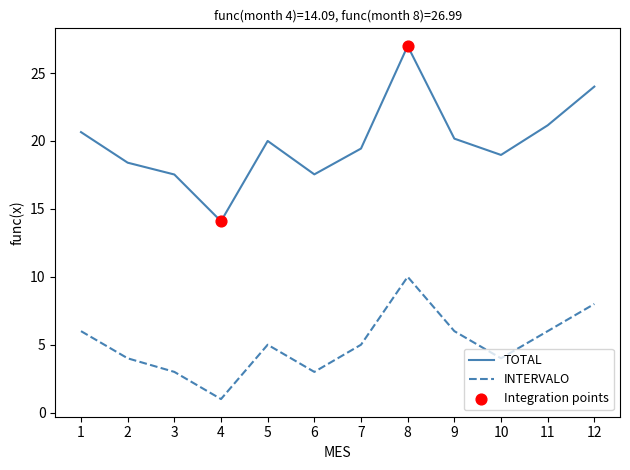

Which series has the widest spread of values?

TOTAL